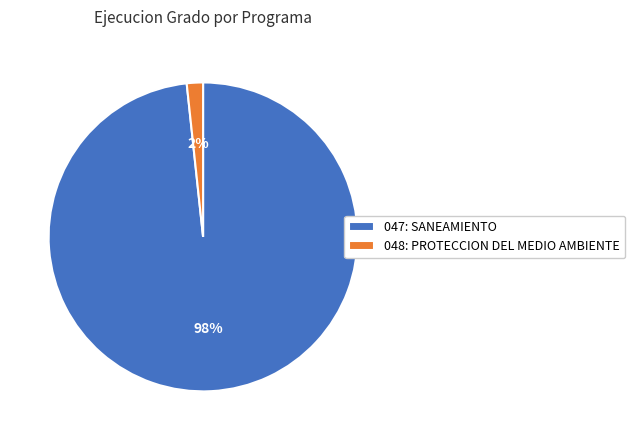

Which slice is the largest?

047: SANEAMIENTO